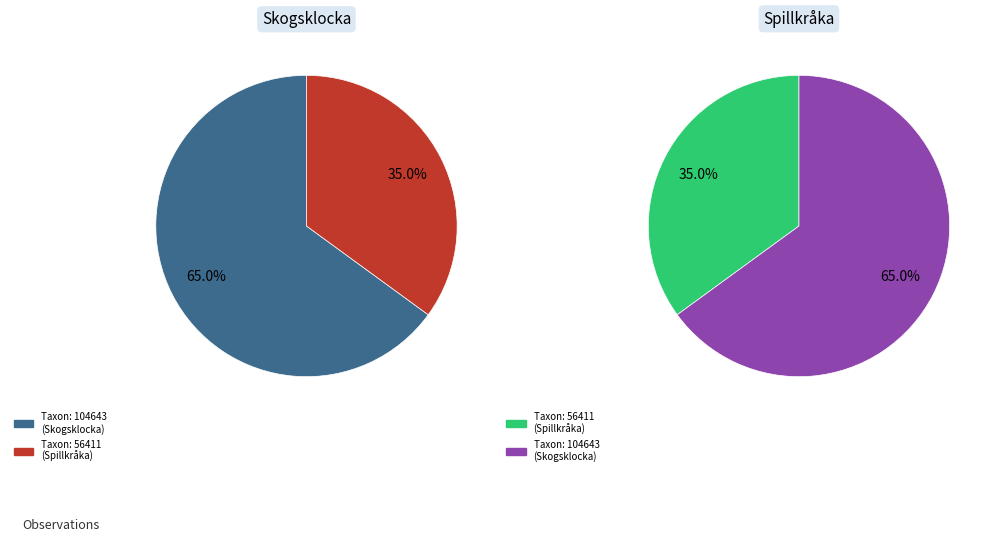

To the nearest percent, what is the combined percentage of Skogsklocka (102117577) and Spillkråka (107771854)?

100%